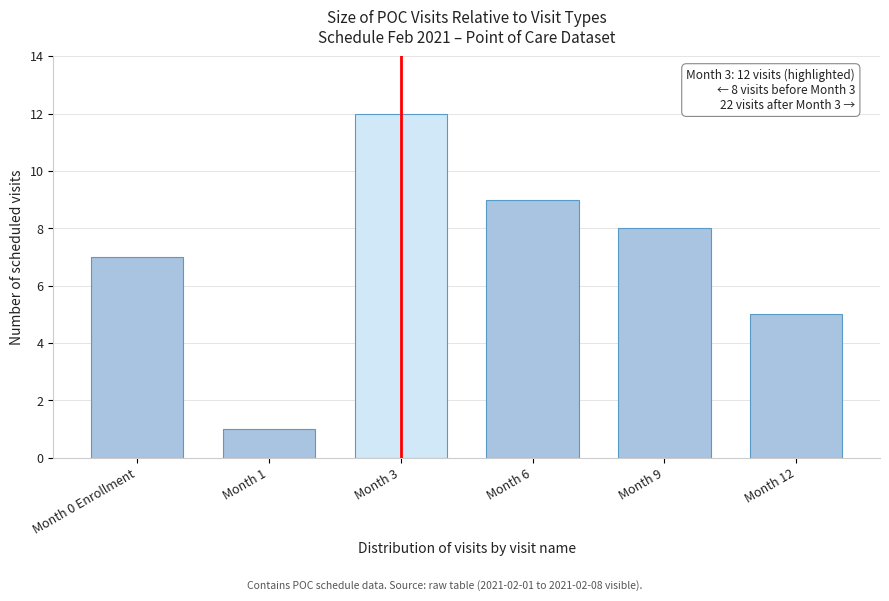

Reading right to left, extract all data points from this chart.

5	8	9	12	1	7